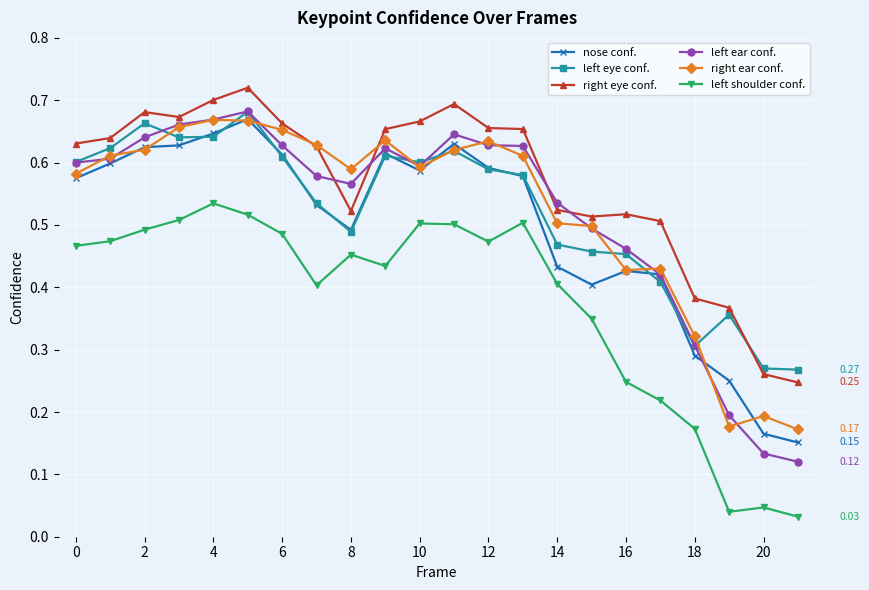

Which series has the largest total across all categories?

right eye conf.